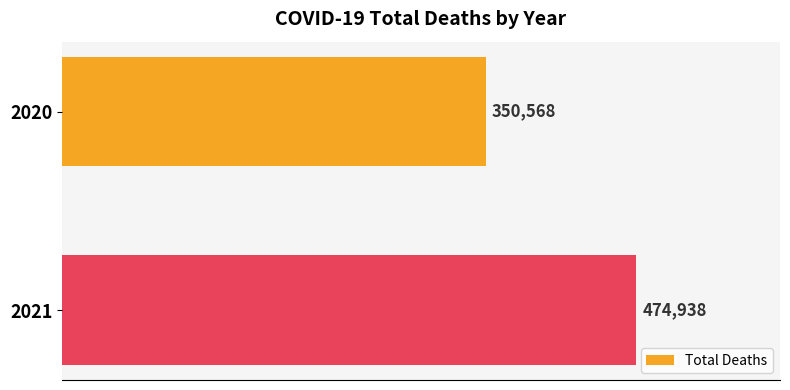

Which category has the highest value across all series?

2021